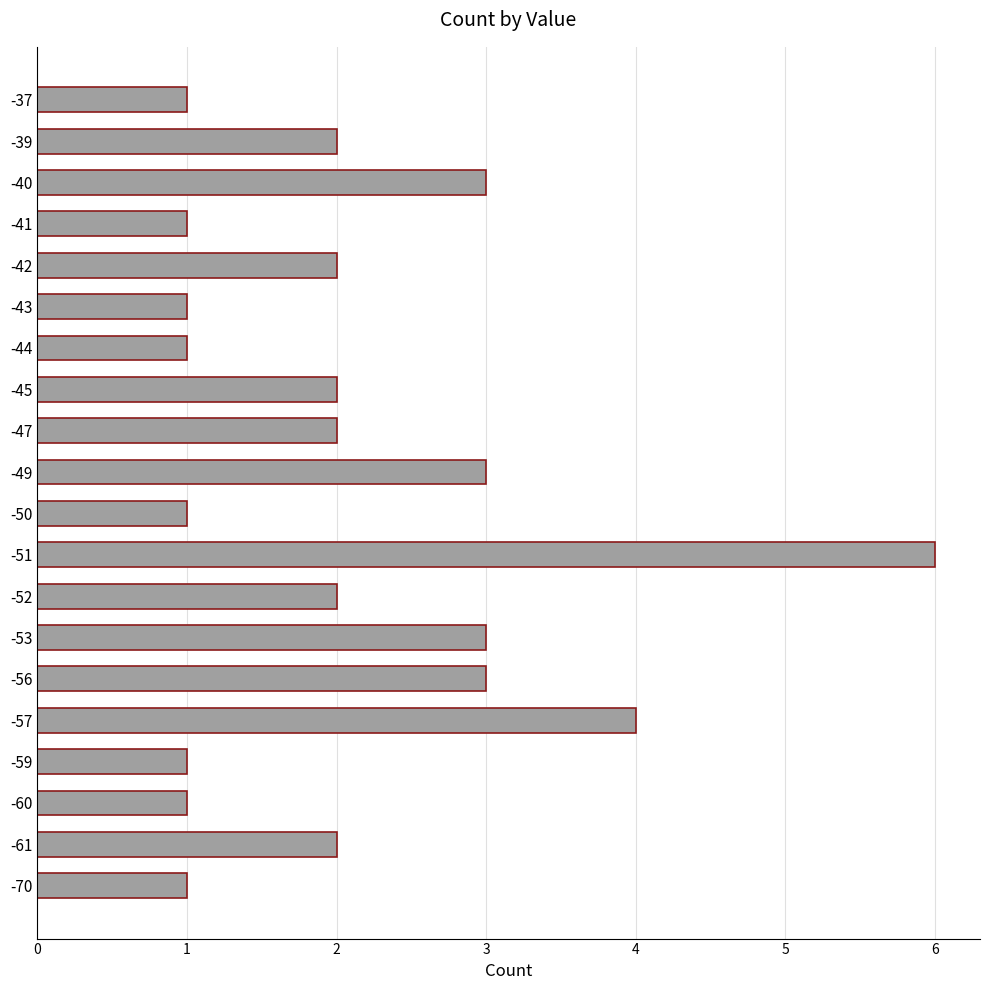

Reading bottom to top, extract all data points from this chart.

-70=1	-61=2	-60=1	-59=1	-57=4	-56=3	-53=3	-52=2	-51=6	-50=1	-49=3	-47=2	-45=2	-44=1	-43=1	-42=2	-41=1	-40=3	-39=2	-37=1